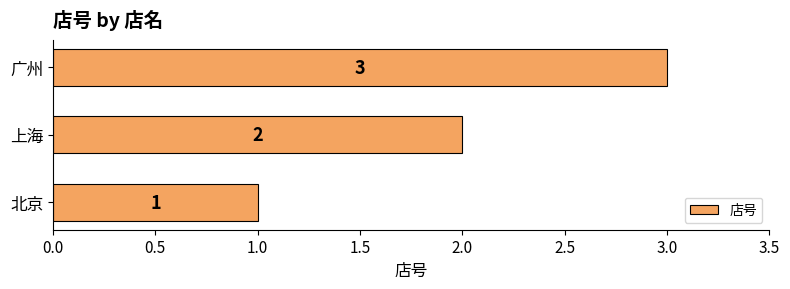

At which label is the value closest to 2?

上海